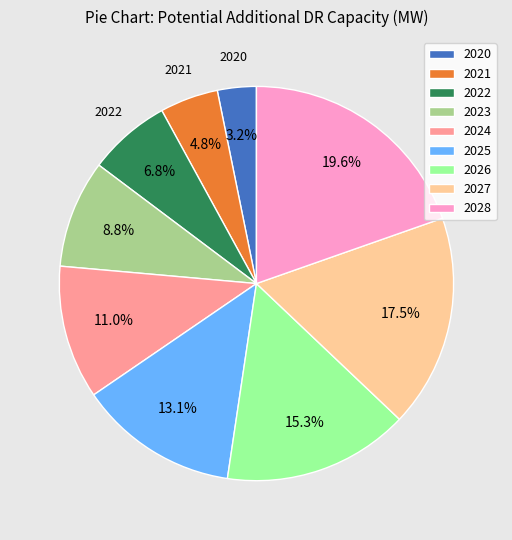

Which has a higher value, 2020 or 2028?

2028